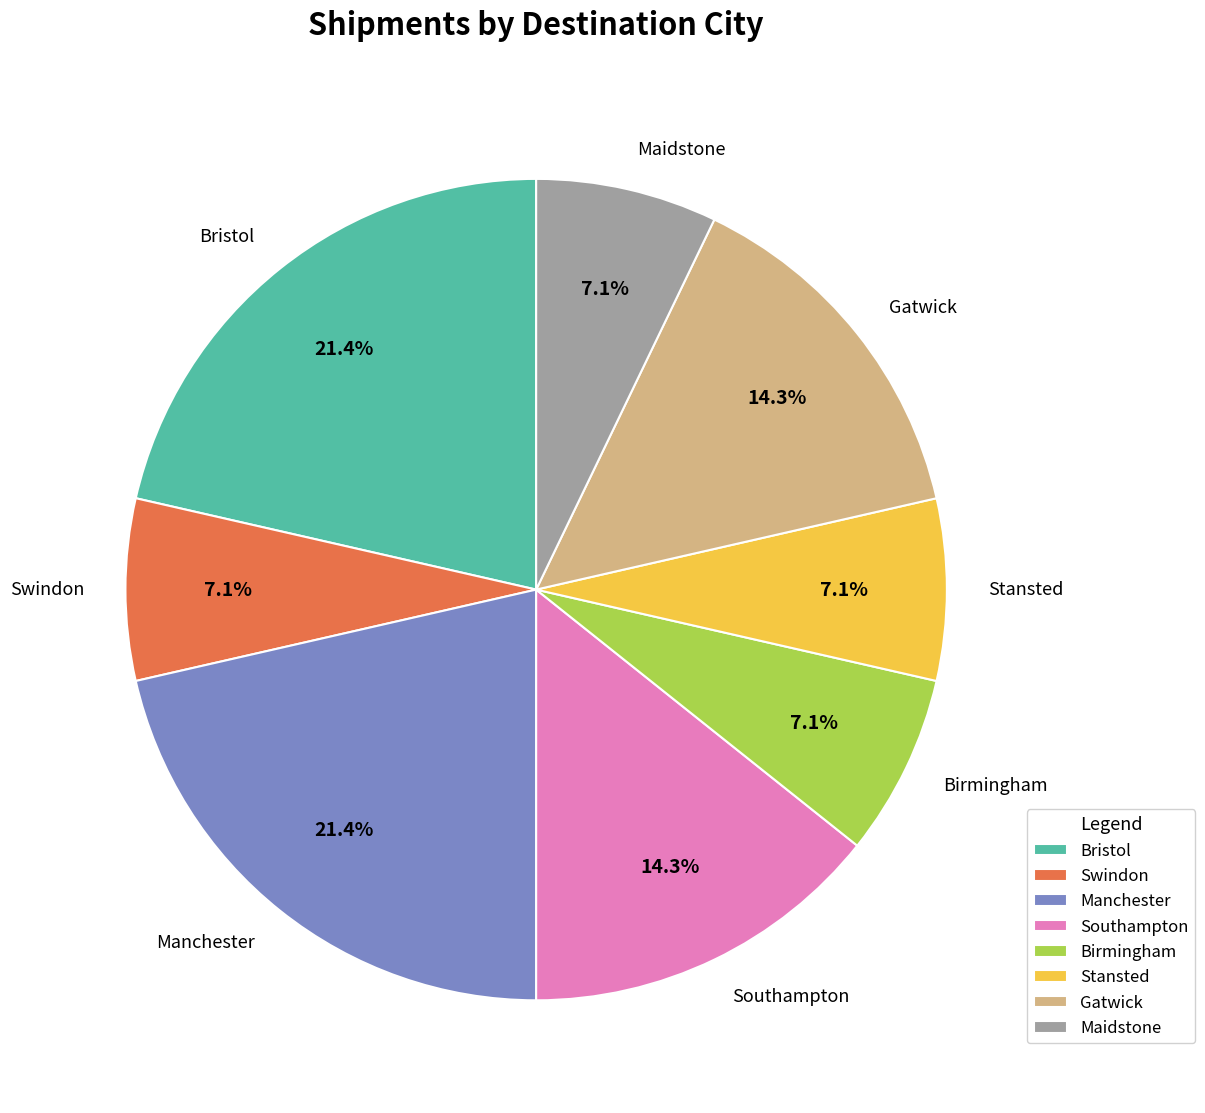

The Gatwick slice represents 14% of the pie. True or false?

True